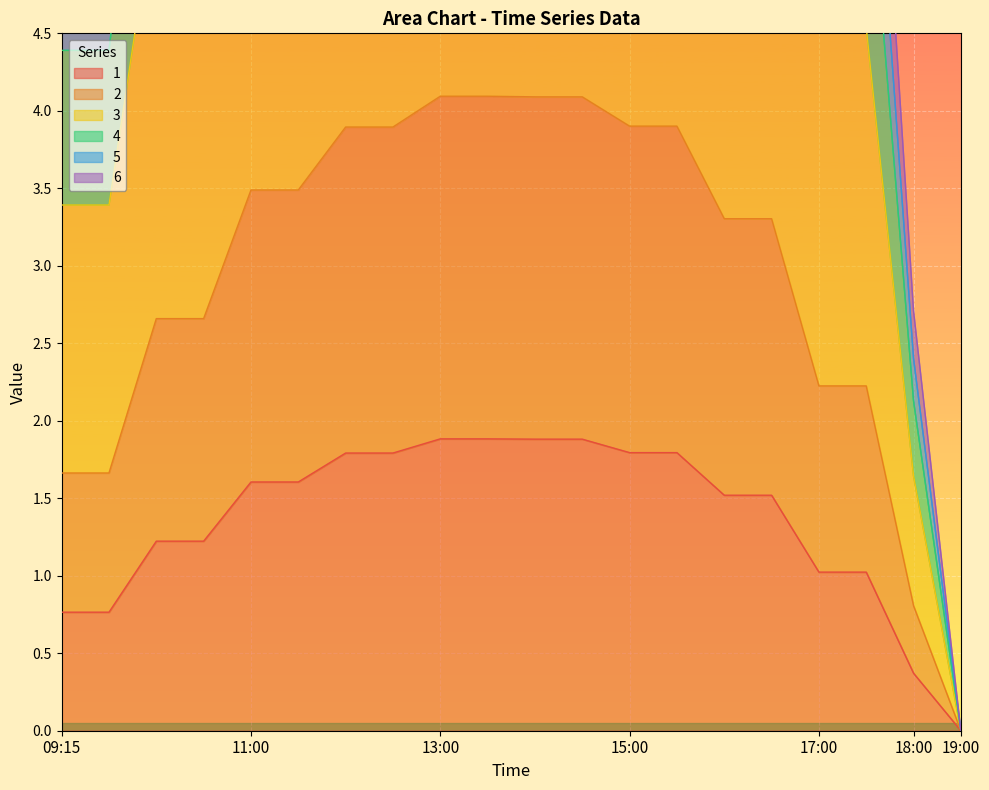

At which label is 2 closest to 6?

17:00